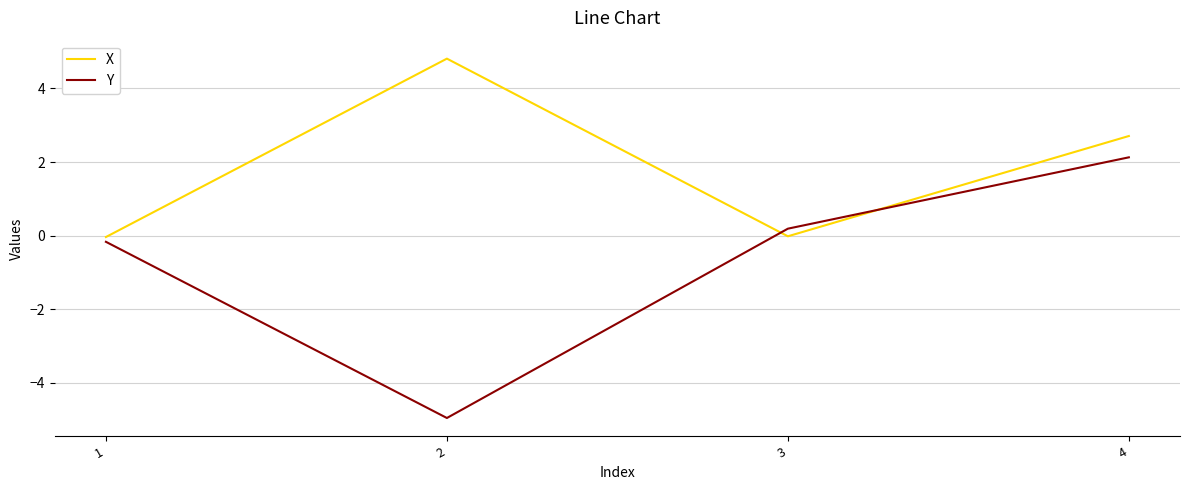

What is the difference between the highest and lowest values at 3?

0.2